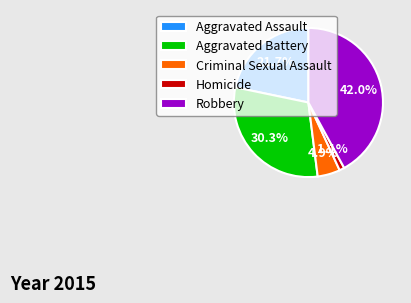

Which category has the biggest portion of the pie?

Robbery